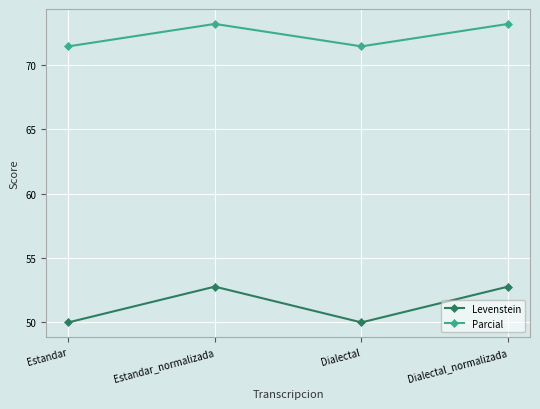

At how many categories does at least one series exceed 68?

4